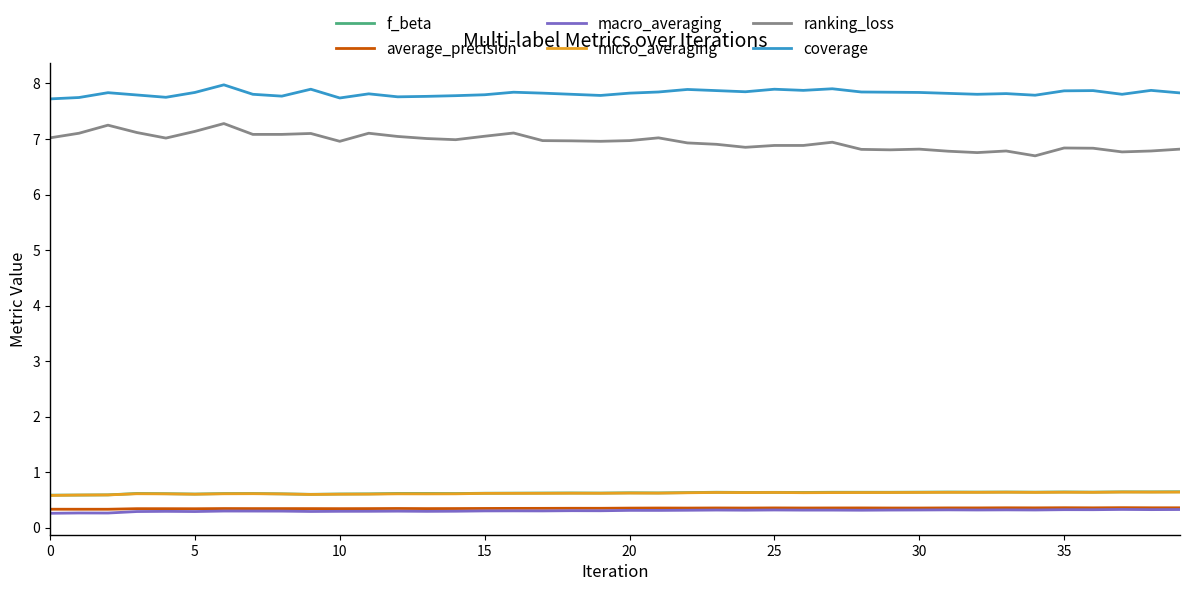

True or false: ranking_loss and coverage cross at least once.

False